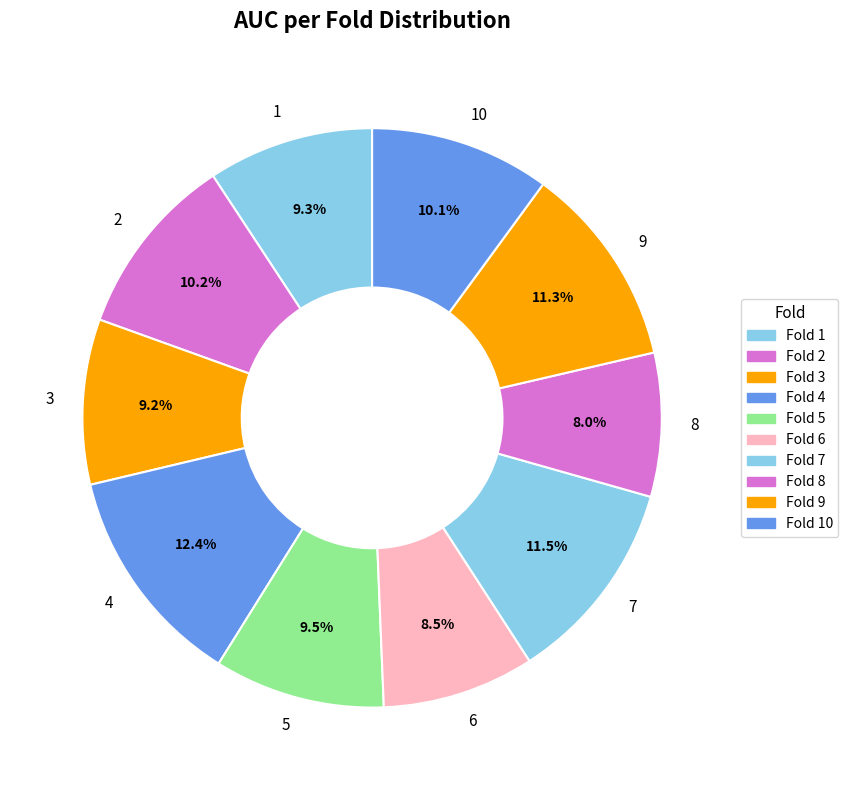

Does 8 represent more than half of the total?

No